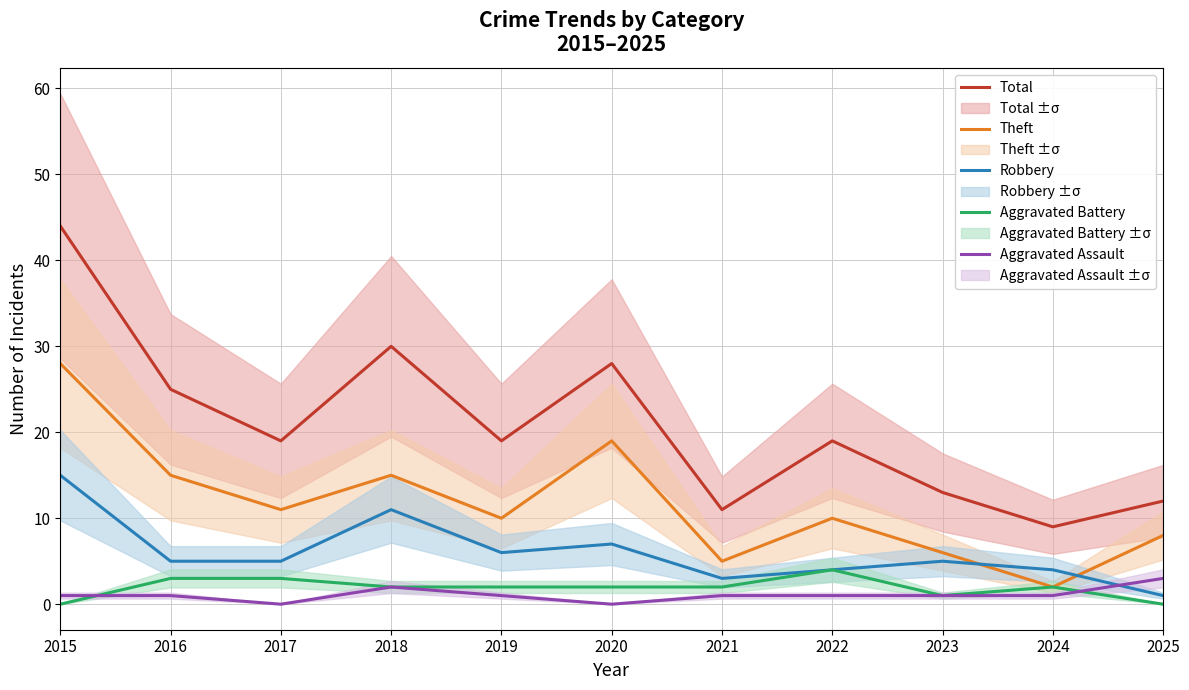

How many data points in Aggravated Battery are above 2?

3